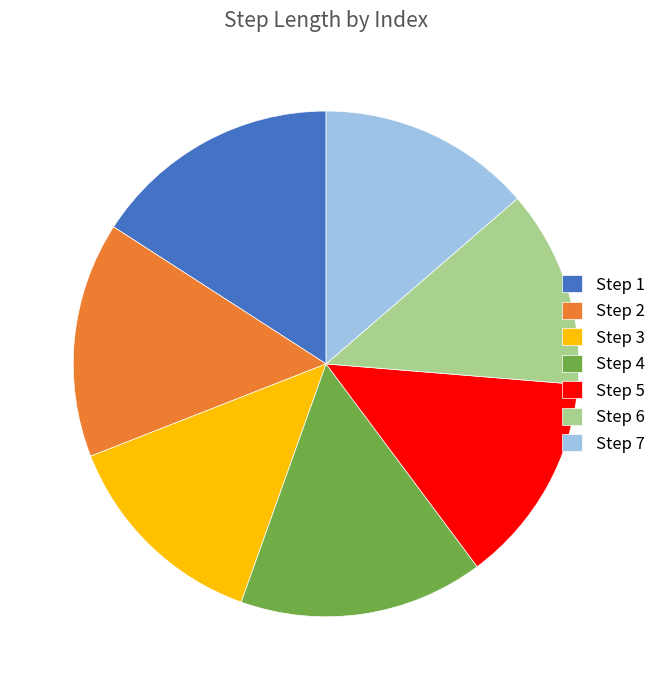

Is it true that Step 5 is 1% of the pie?

False